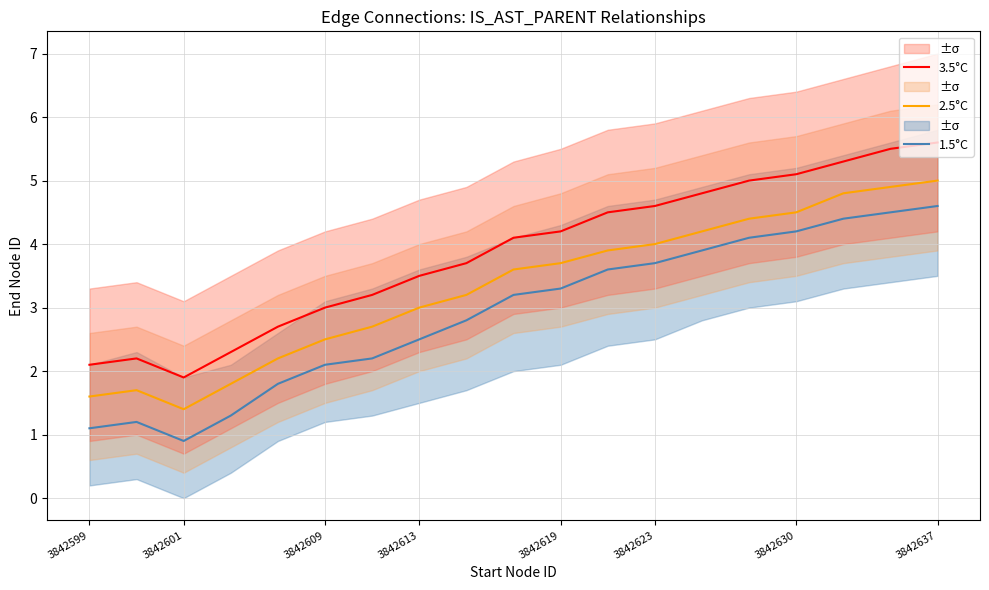

What is the highest value of the 2.5°C series?

5.0